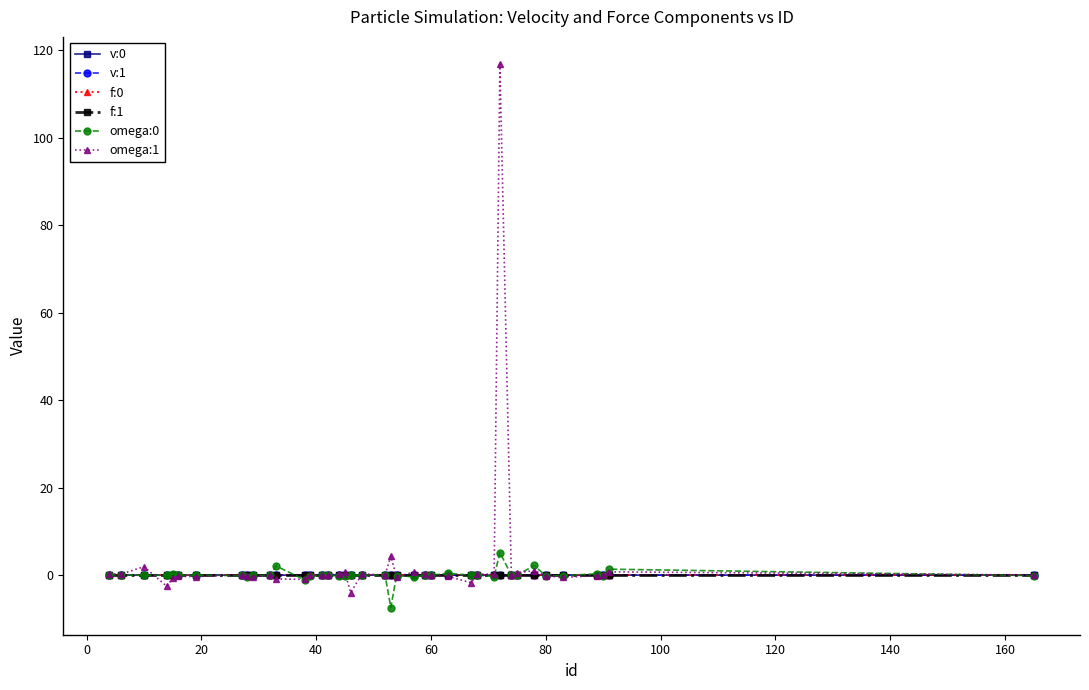

How many lines are shown in the chart?

6